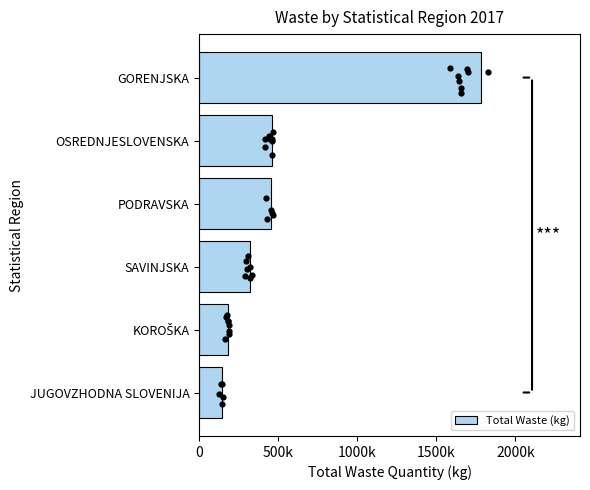

What is the change in value from SAVINJSKA to PODRAVSKA?

+136004